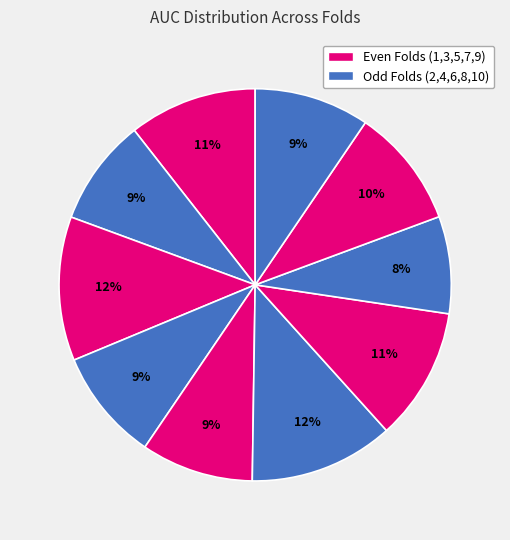

Count the number of slices in the pie.

10